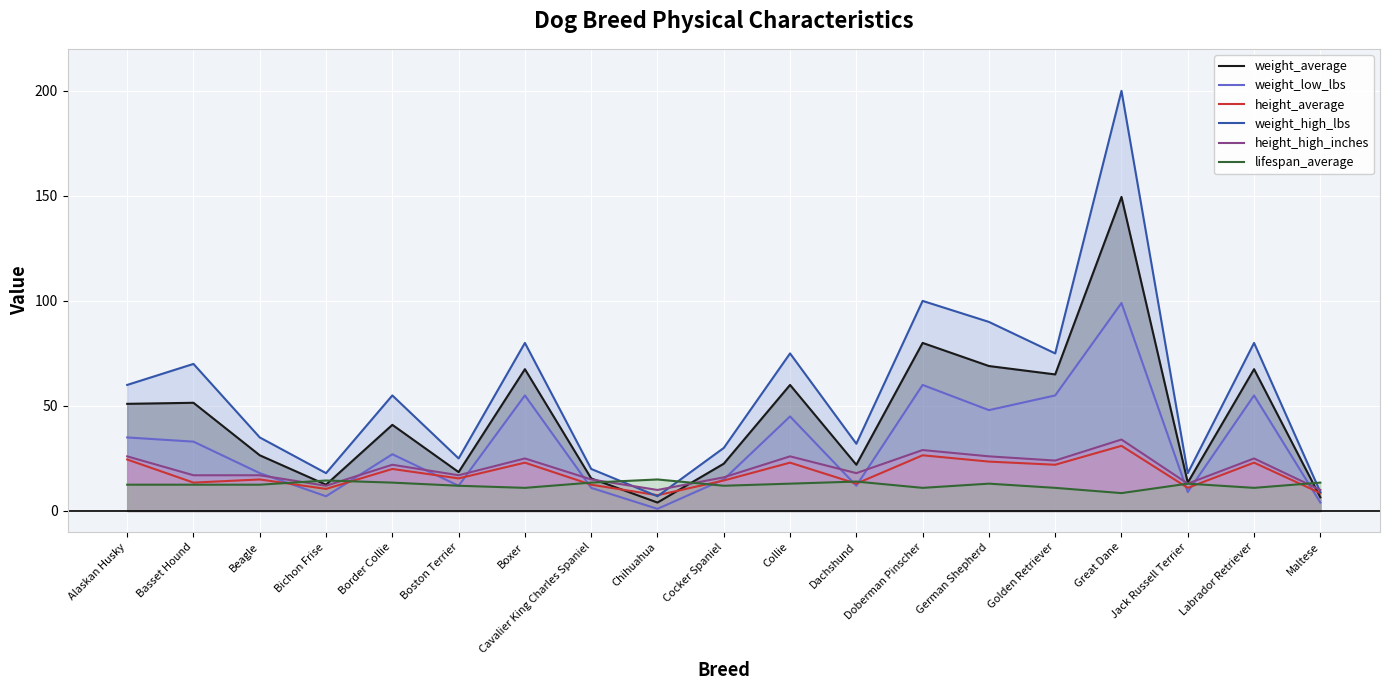

How many times do weight_average and lifespan_average cross each other?

5